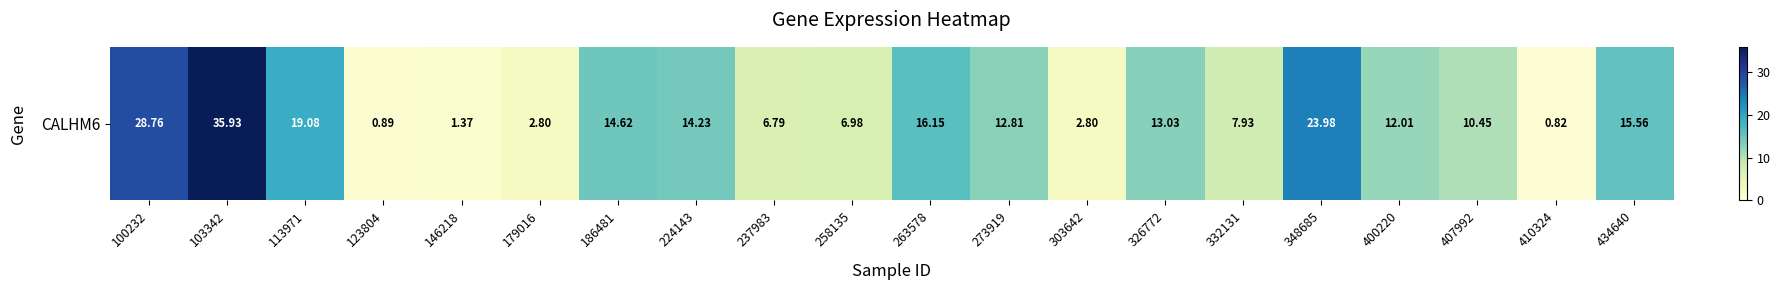

List the labels in order of value, smallest first.

410324, 123804, 146218, 179016, 303642, 237983, 258135, 332131, 407992, 400220, 273919, 326772, 224143, 186481, 434640, 263578, 113971, 348685, 100232, 103342